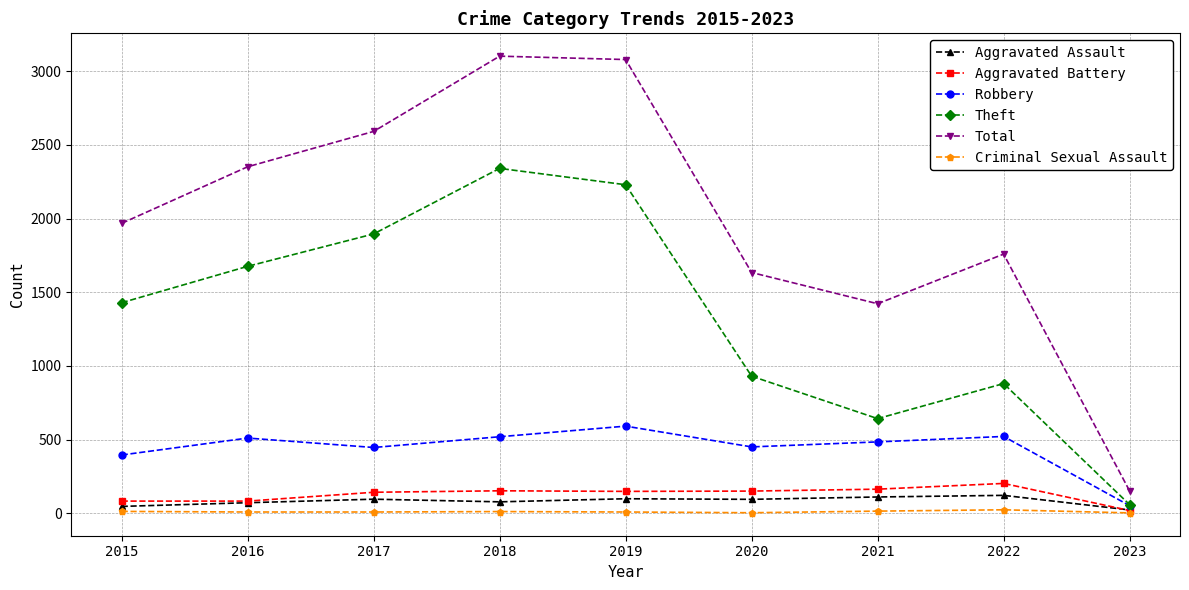

What is the total value across all series at 2020?

3261